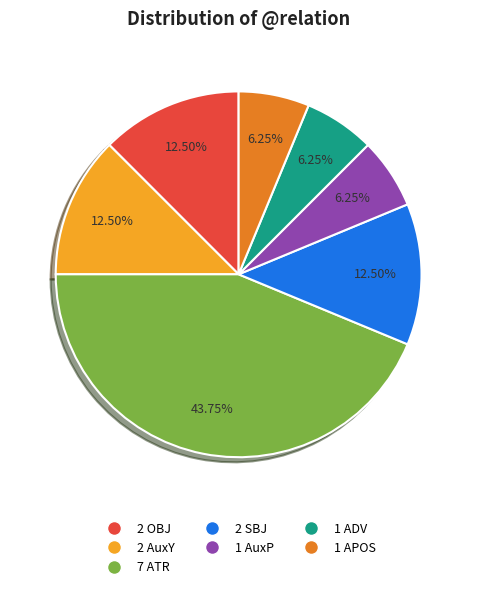

Is there any slice that represents more than half of the pie?

No